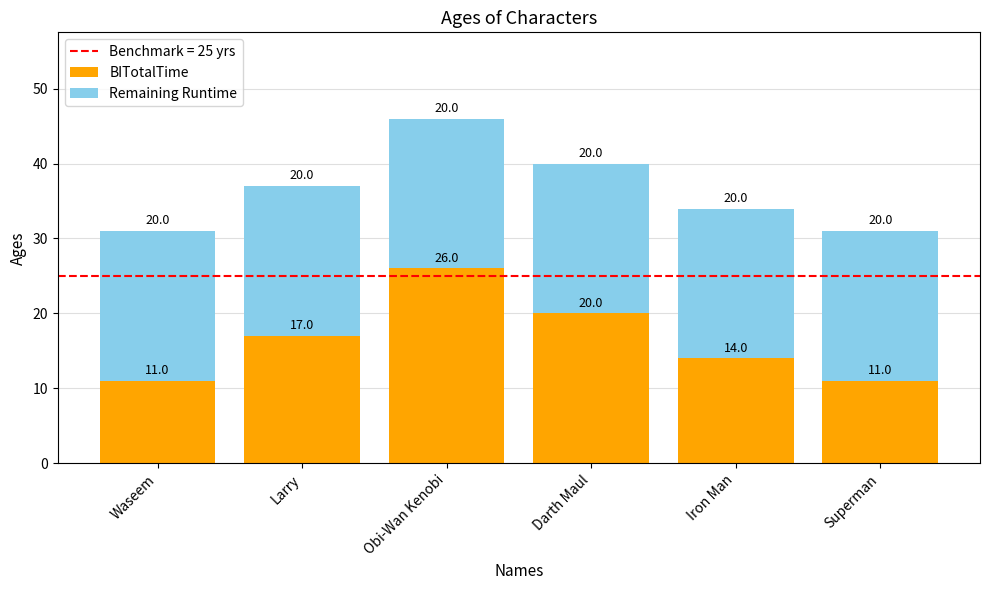

What is the approximate value of BITotalTime at Superman, to the nearest 10?

10